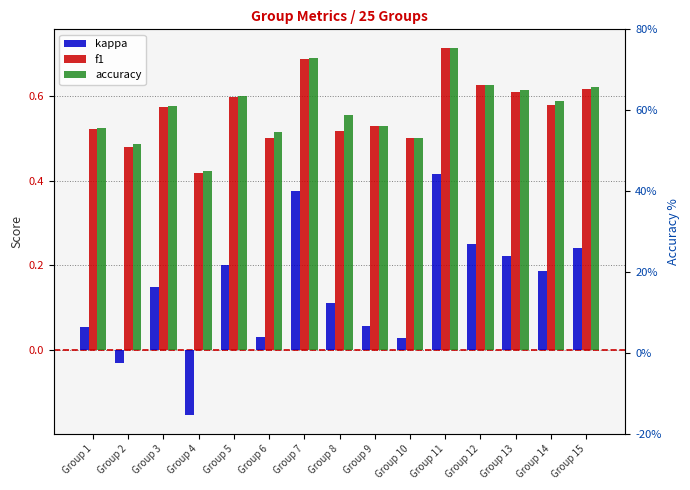

Between Group 6 and Group 15, which series saw the biggest shift?

kappa